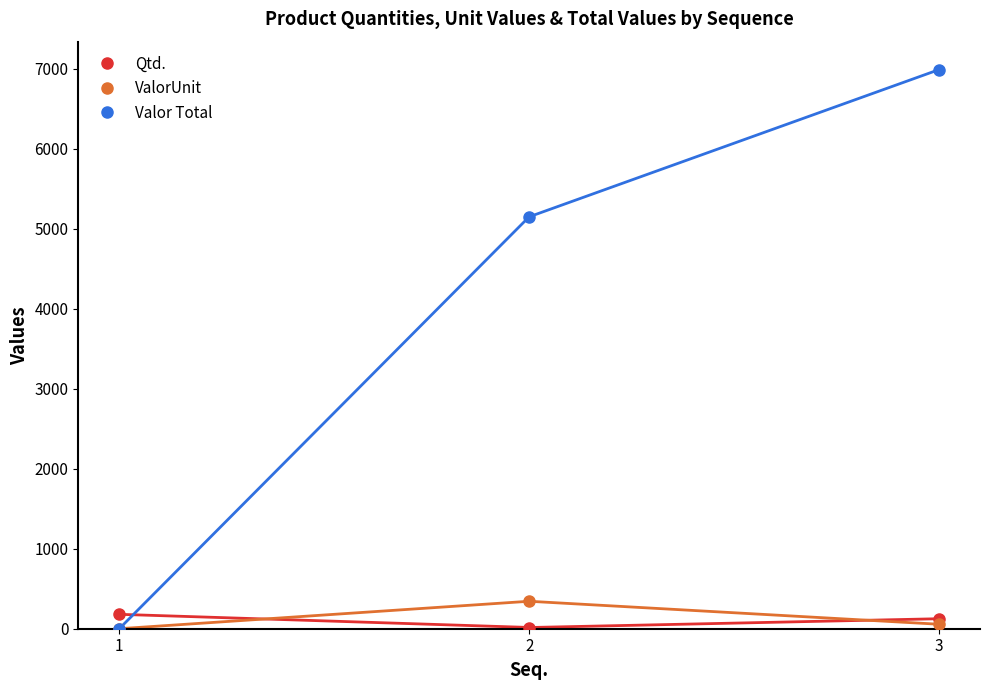

Does the chart have visible grid lines?

No